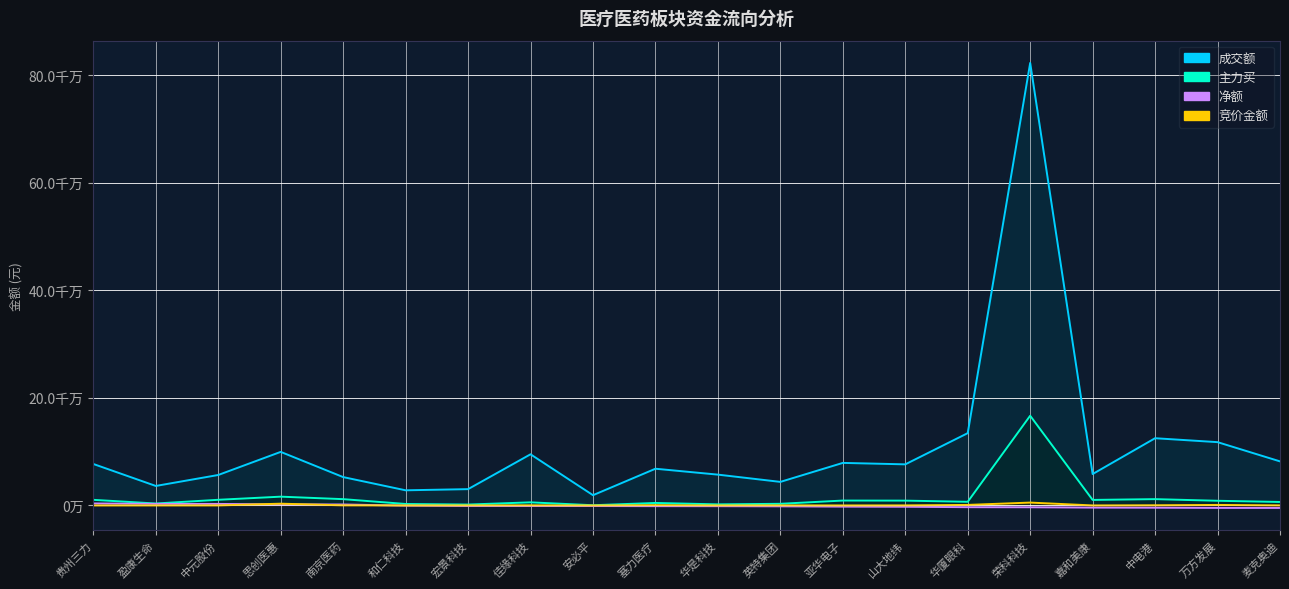

True or false: 成交额 has more than 2 interior local peaks.

True